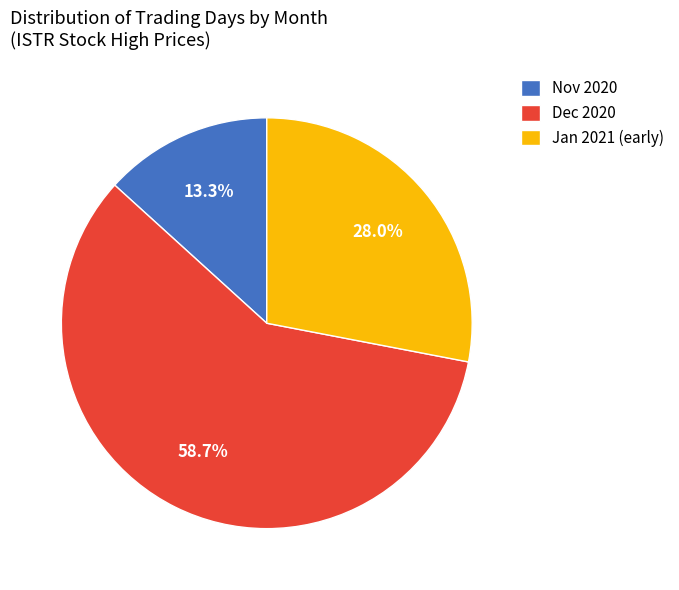

Does any single category account for the majority?

Yes